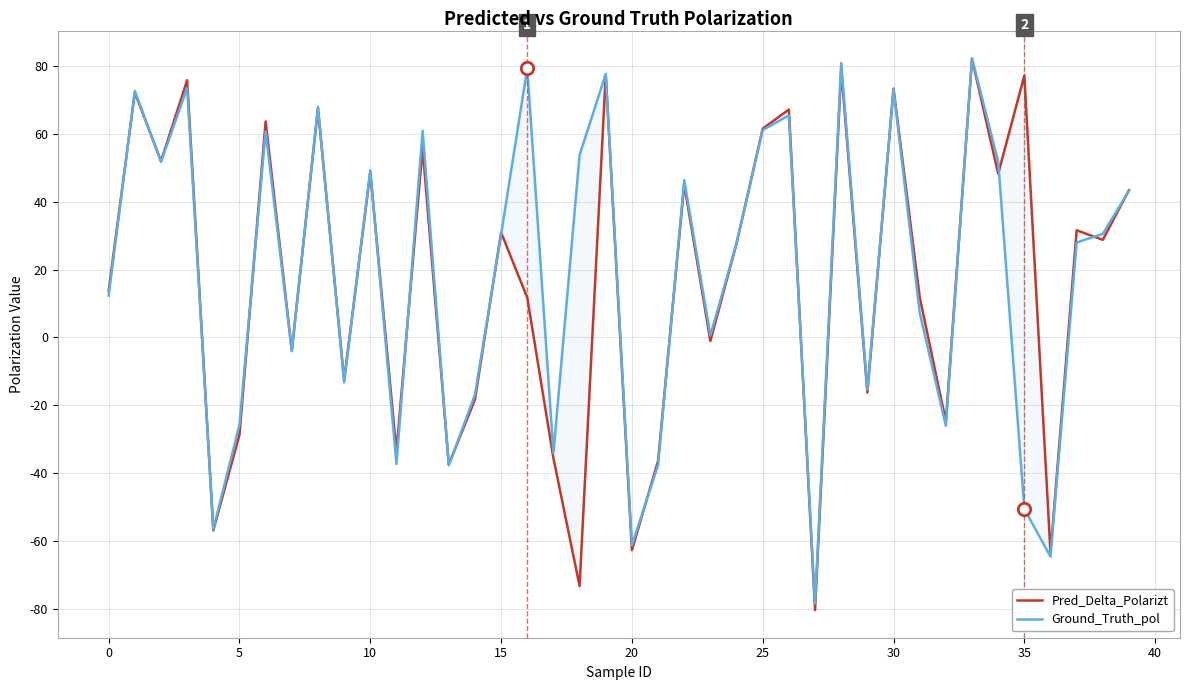

Which series has the largest total across all categories?

Ground_Truth_pol